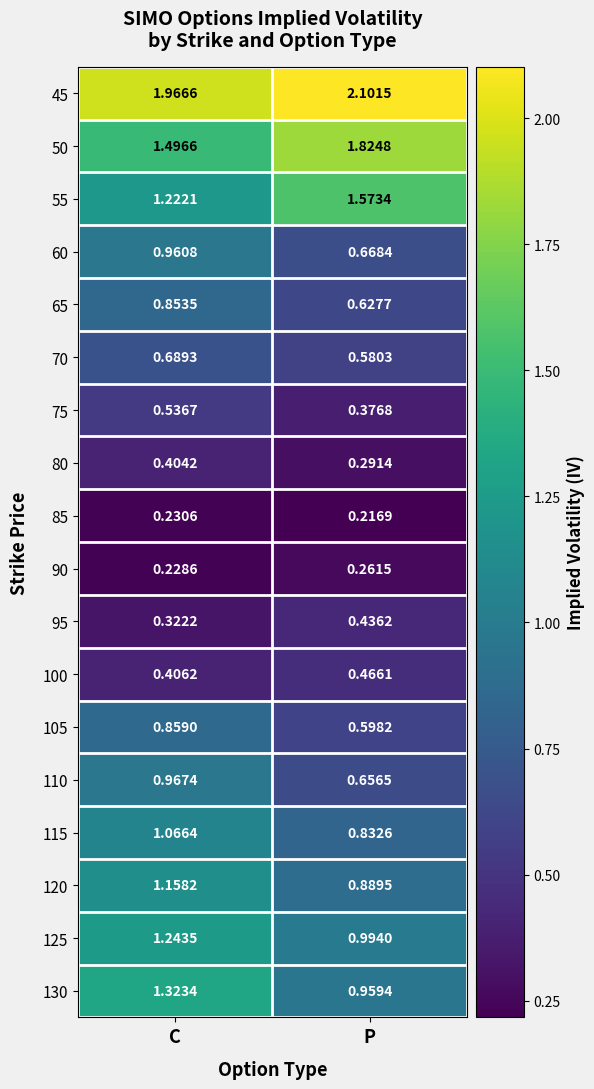

At which category does the chart reach its minimum across all series?

P